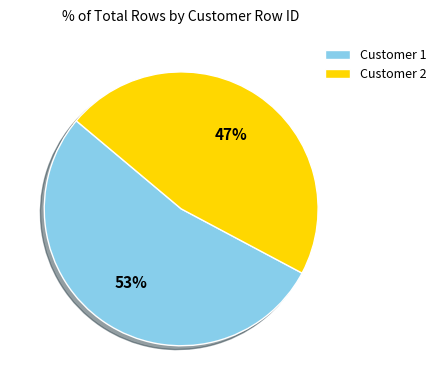

Which category has the smallest portion of the pie?

Customer 2